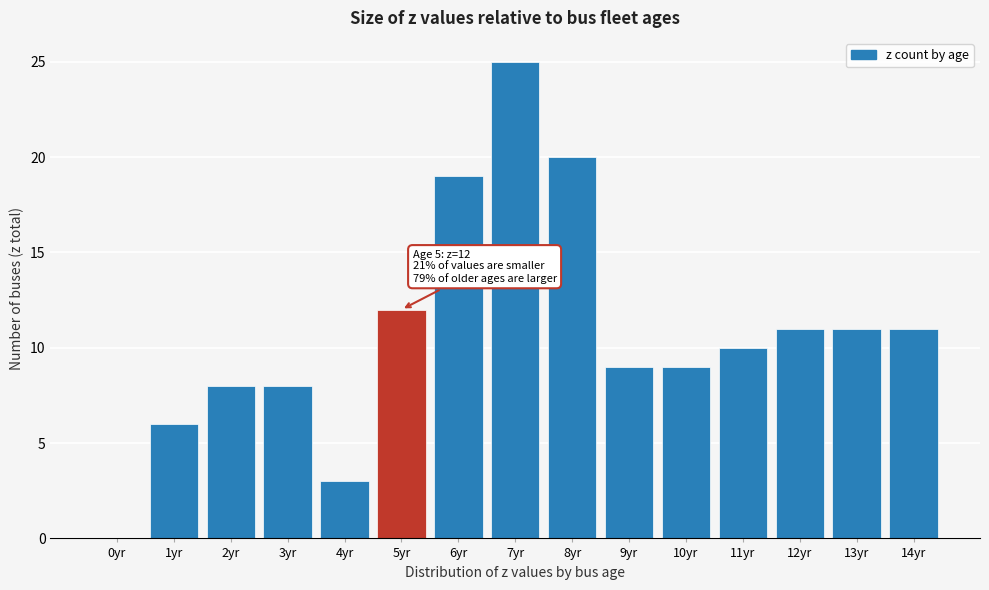

Reading left to right, transcribe all the data shown in this chart.

0yr=0	1yr=6	2yr=8	3yr=8	4yr=3	5yr=12	6yr=19	7yr=25	8yr=20	9yr=9	10yr=9	11yr=10	12yr=11	13yr=11	14yr=11